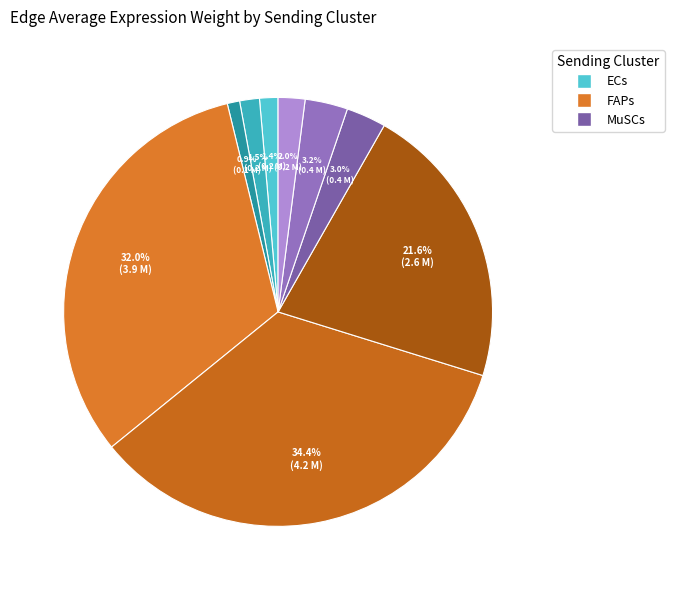

Count the number of slices in the pie.

9